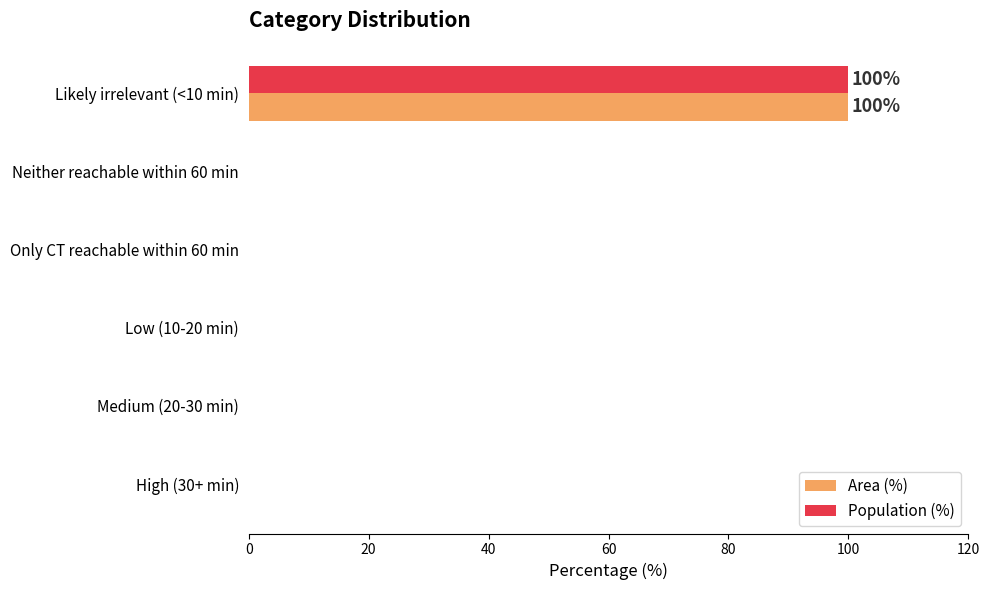

What is the sum of all Area (%) values?

100